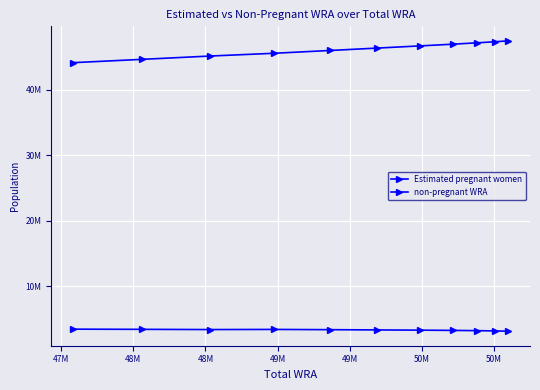

Rank the series by their maximum value, from lowest to highest.

Estimated pregnant women, non-pregnant WRA